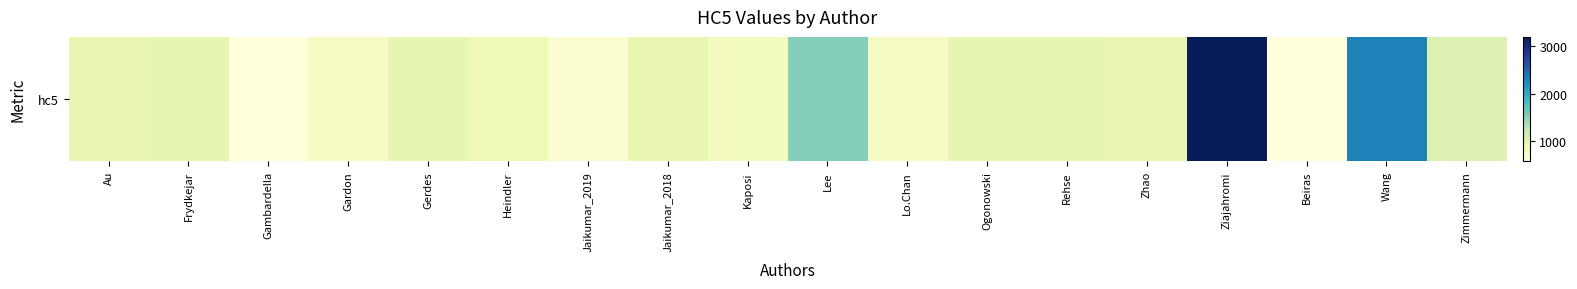

Is it true that the value at Heindler is 1482.0?

False